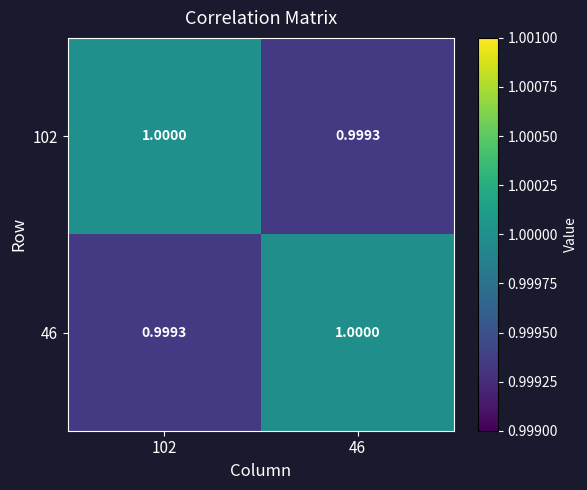

What is the greatest value displayed?

1.0